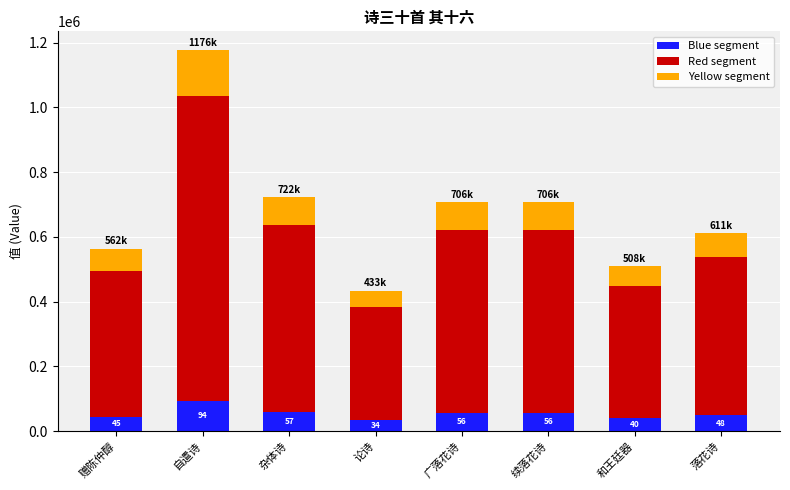

What is the sum of the Blue segment values at 赠陈仲醇 and 杂体诗?

102865.4